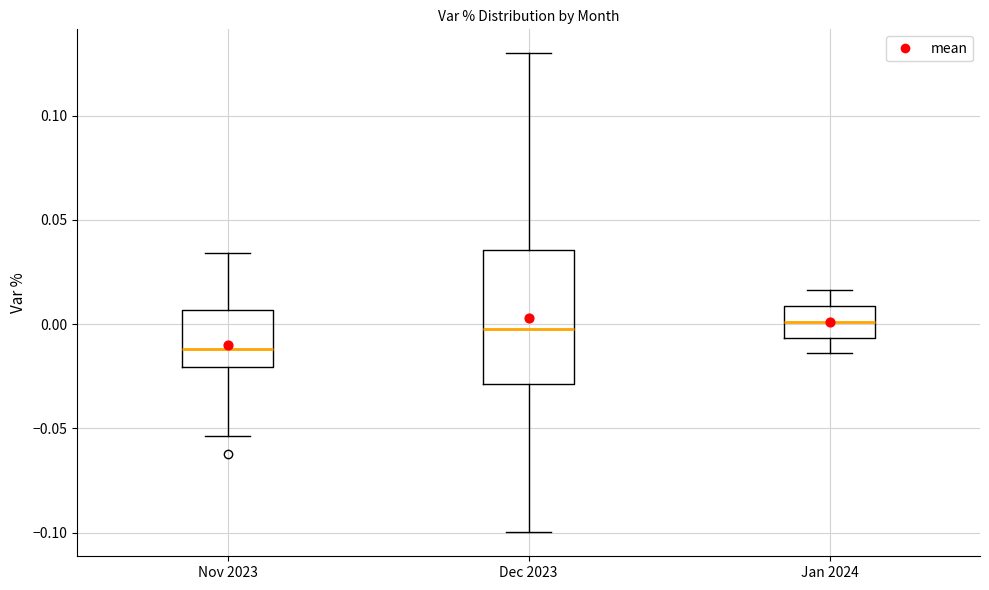

Where does the lower whisker of the box for Dec 2023 end on the y-axis? The values are not printed on the chart, so give them approximately, as read against the axis.

-0.100